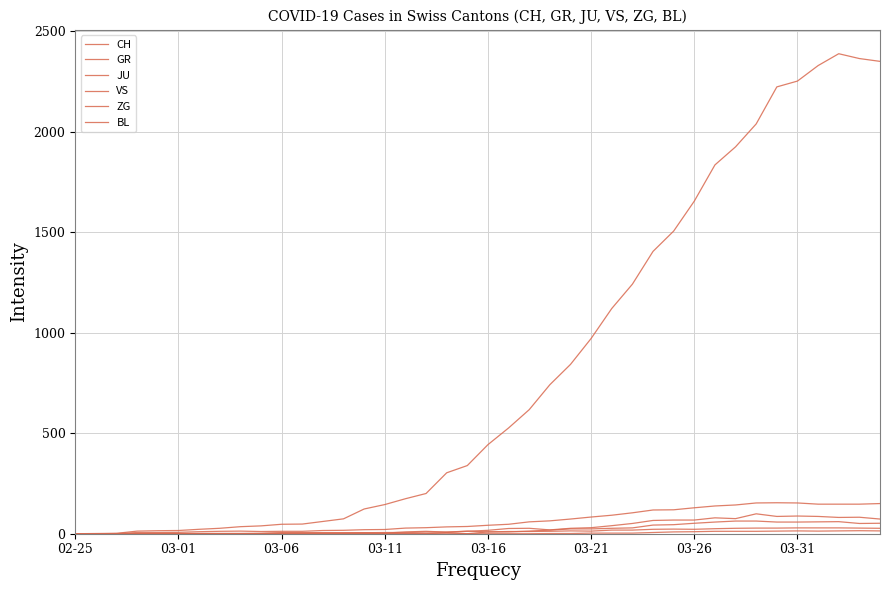

Is this an area chart (filled region under the line)?

No